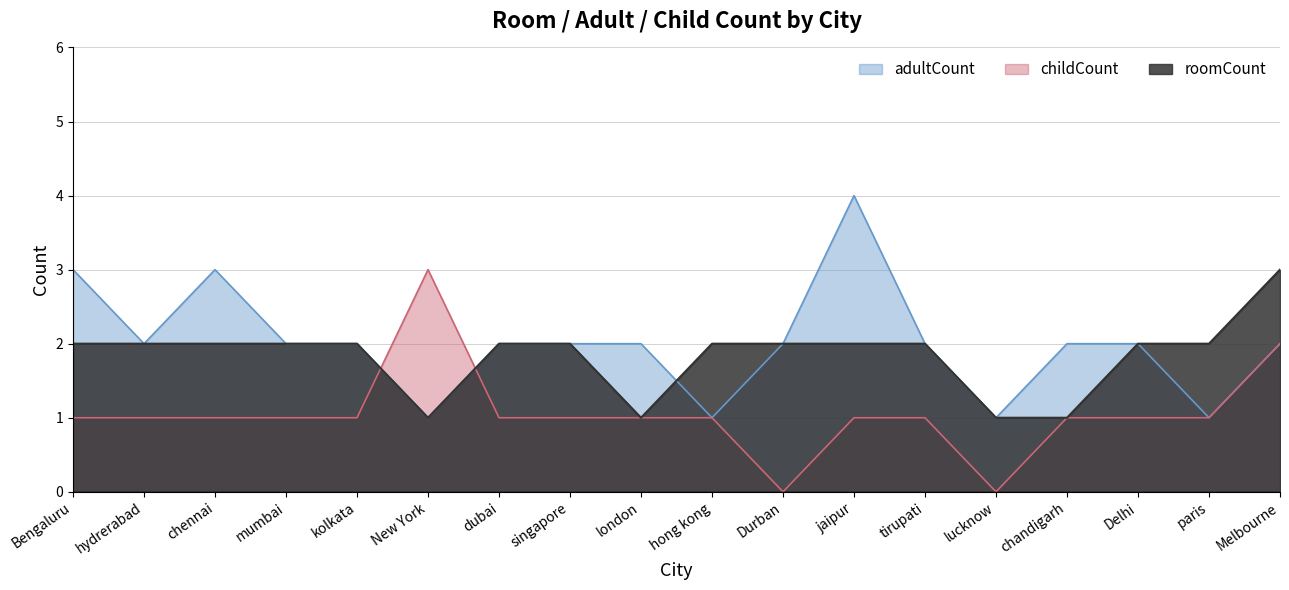

At tirupati, list the series in order from smallest to largest.

childCount, adultCount, roomCount